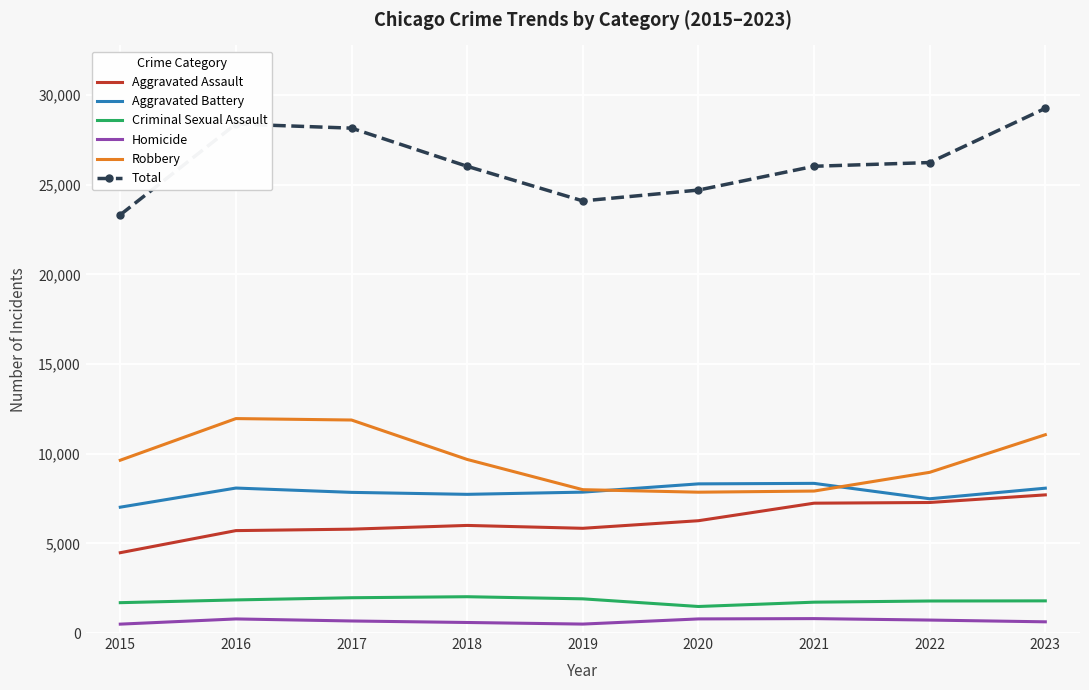

The value of Homicide at 2021 is 804. True or false?

True